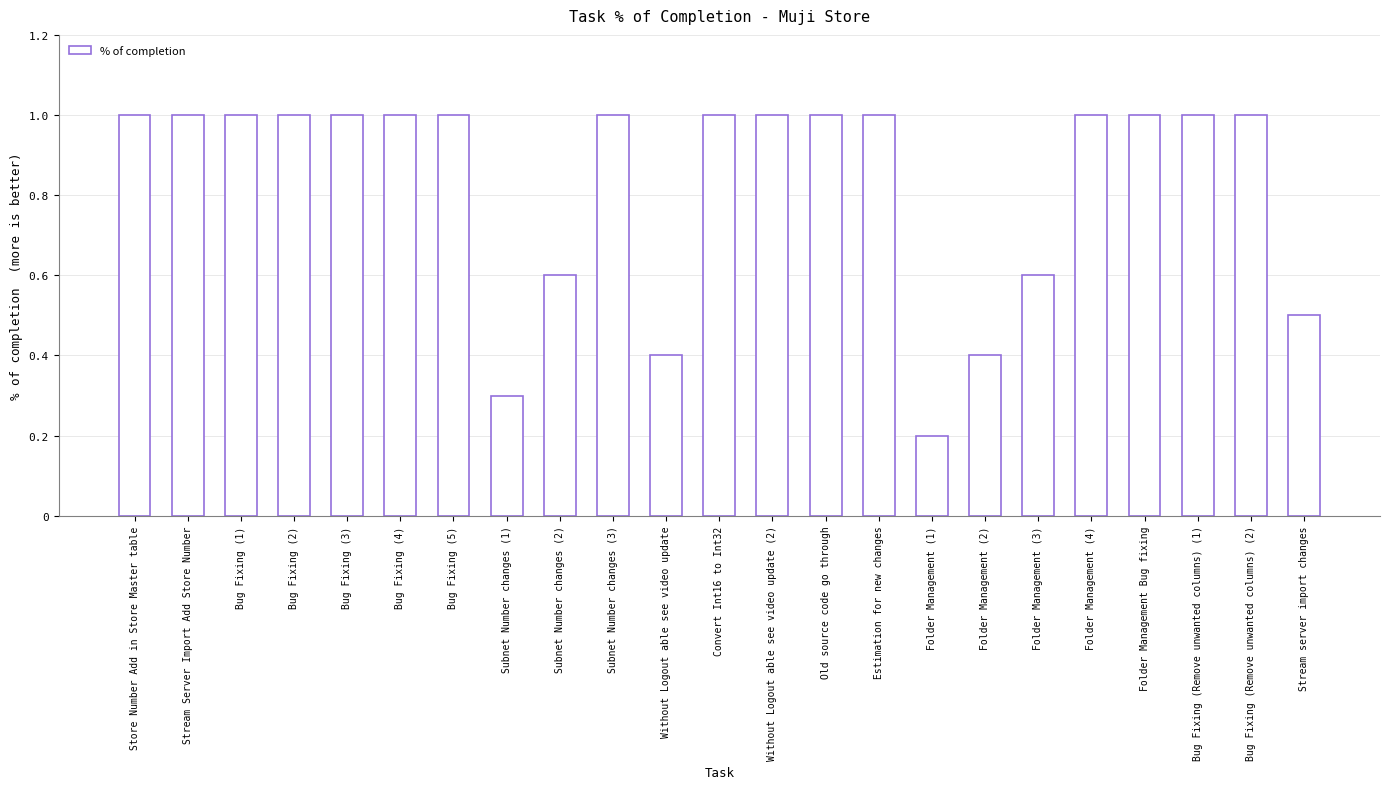

What is the average value?

0.8